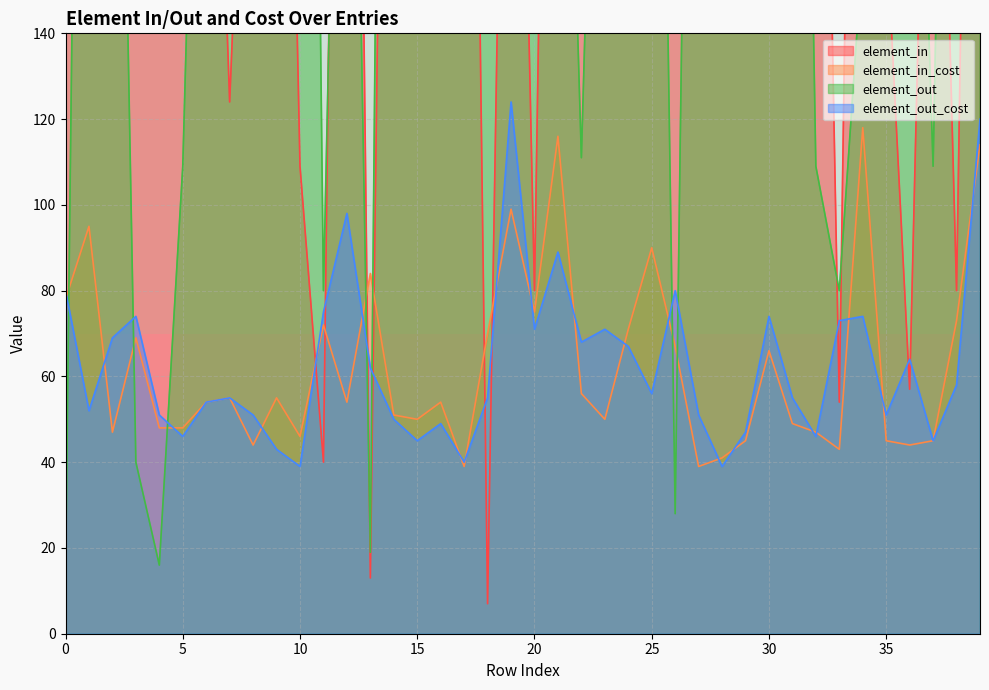

What is the spread (max minus min) of values at 5?

1